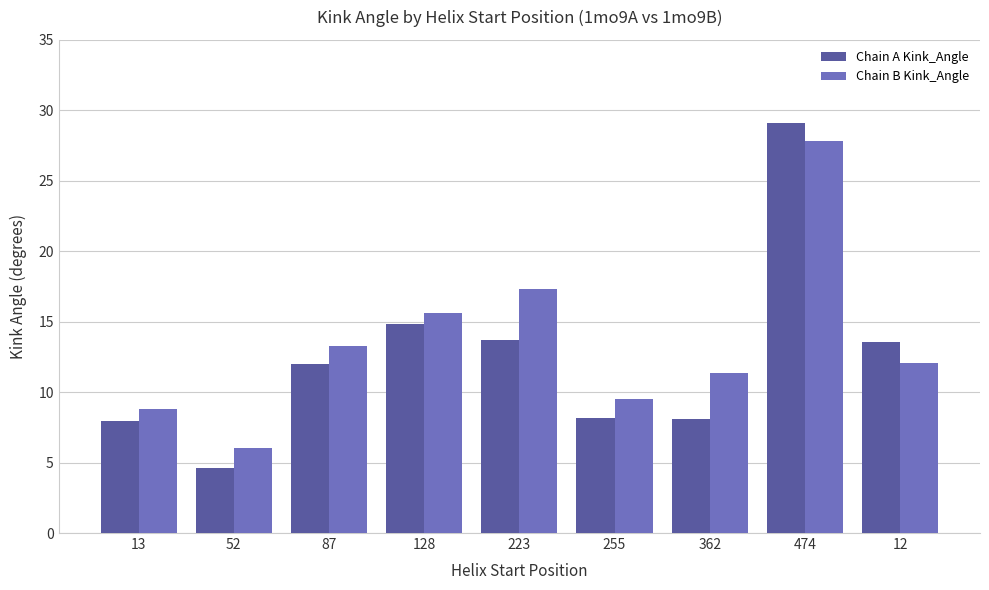

The Chain B Kink_Angle series shows 15.6 at 128. True or false?

True